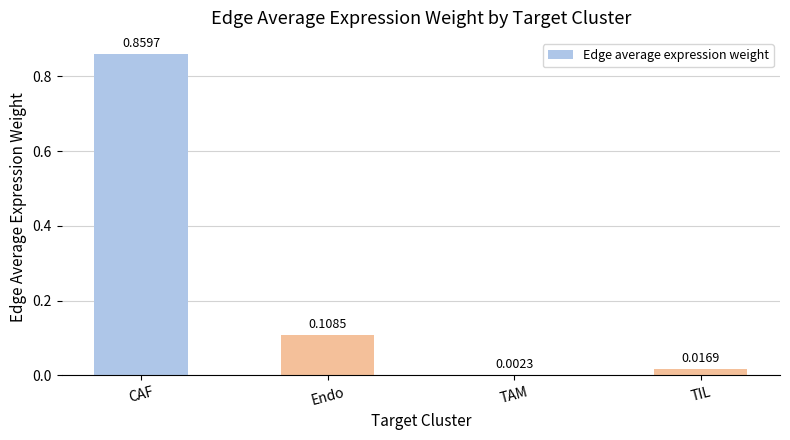

Between TAM and CAF, which is larger?

CAF